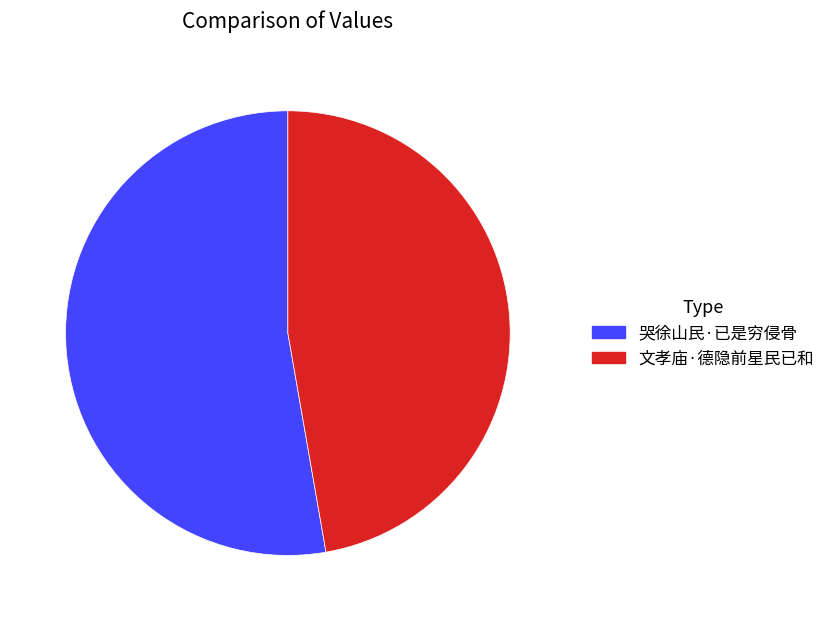

Is 文孝庙·德隐前星民已和 the majority of the pie?

No